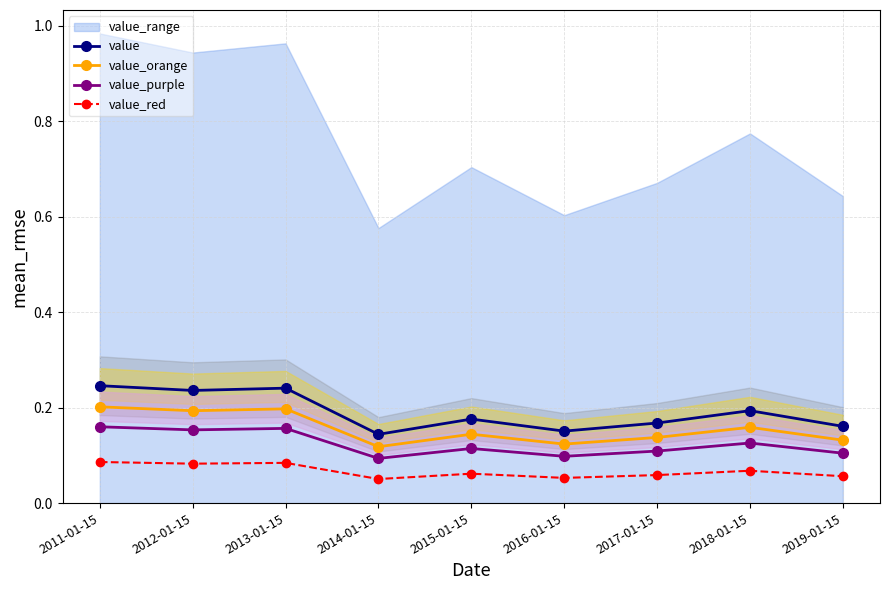

How many value_orange values are between 0 and 1?

9